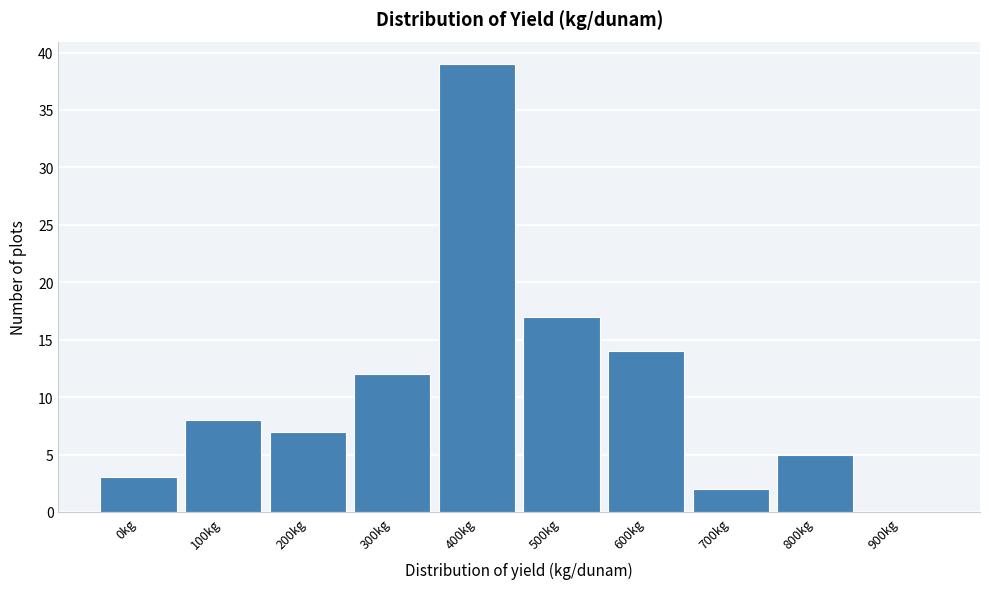

Reading left to right, list all the values displayed in this chart.

0kg=3	100kg=8	200kg=7	300kg=12	400kg=39	500kg=17	600kg=14	700kg=2	800kg=5	900kg=0